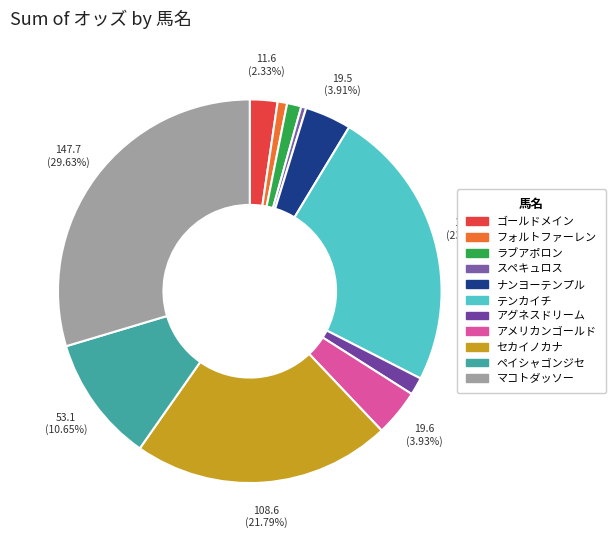

To the nearest percent, what is the combined percentage of アグネスドリーム and マコトダッソー?

31%